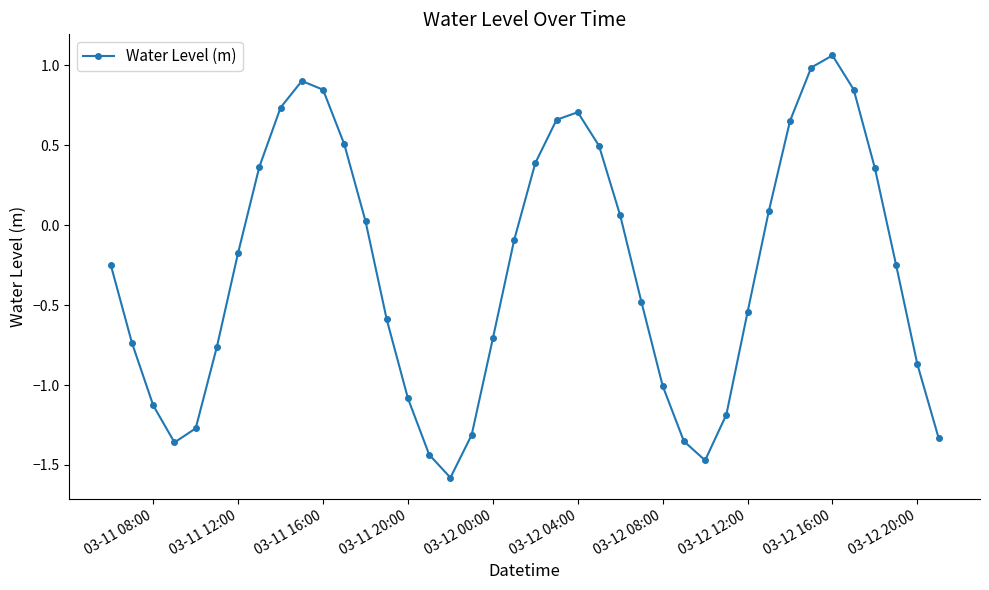

How many points are higher than both their immediate neighbors (excluding endpoints)?

3